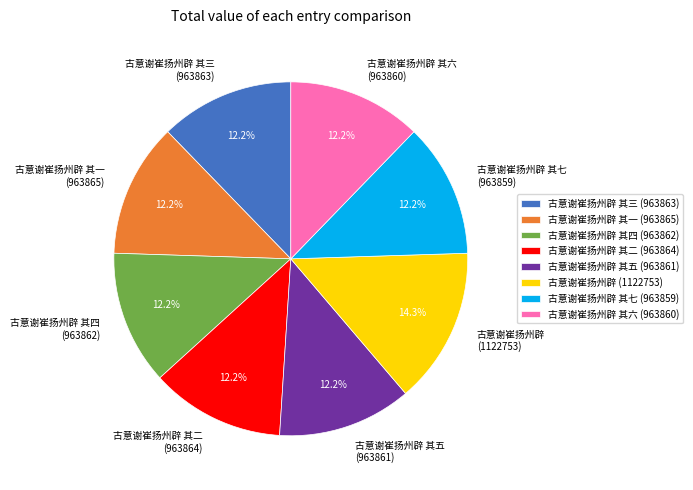

Does any single category account for the majority?

No